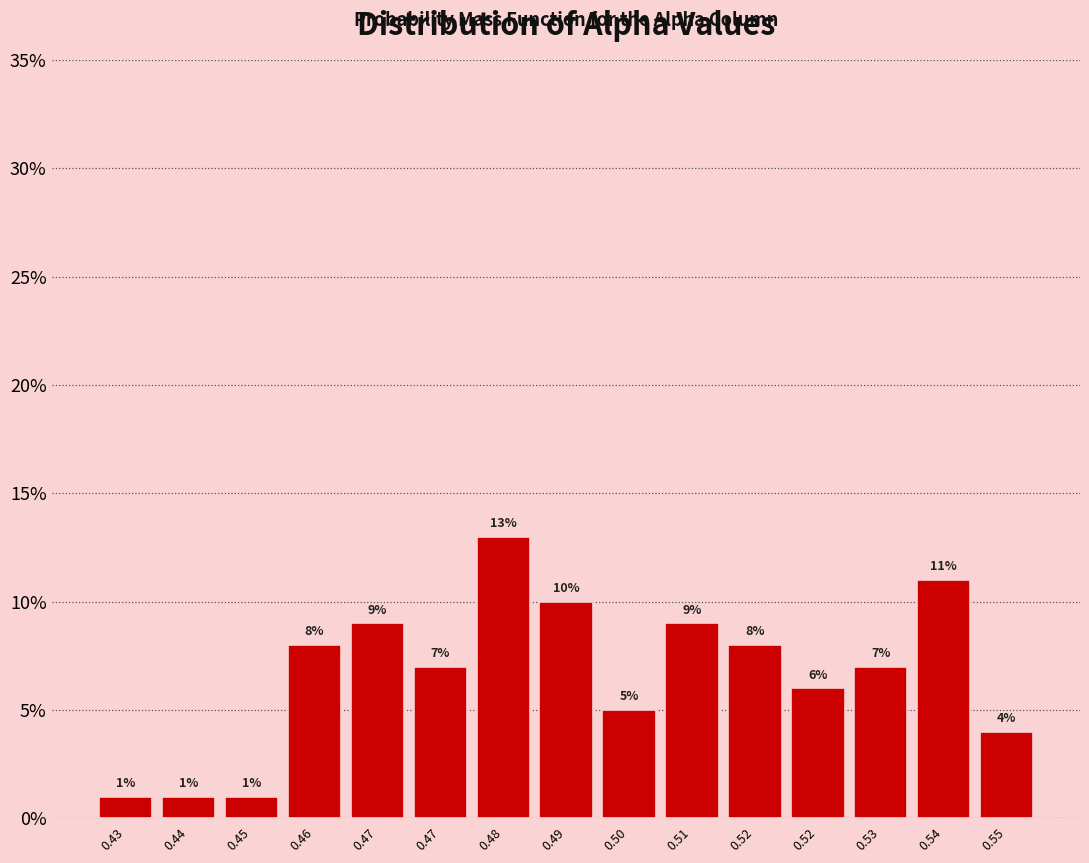

How many data points does each series have?

15